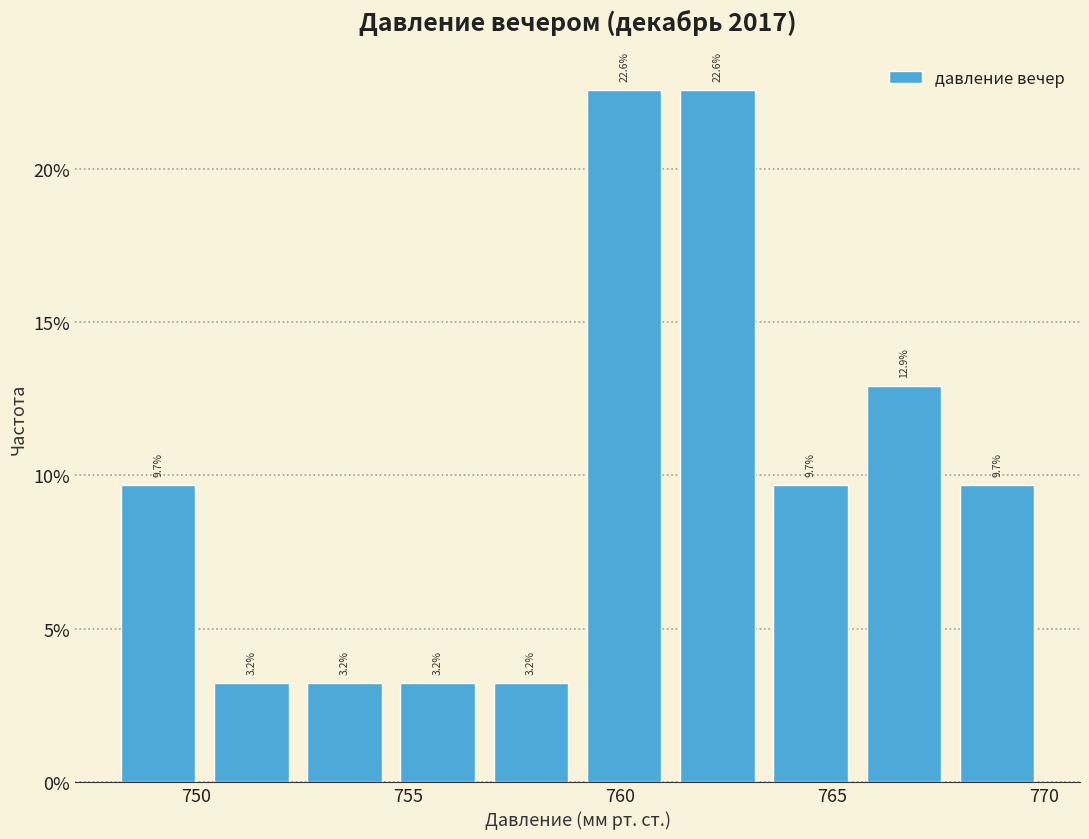

Reading left to right, list every bar in this chart as the range it spans on the x-axis followed by its height. The bar edges are not printed on the chart, so give them approximately, as read against the axis.

748.0 to 750.2: 9.7
750.2 to 752.4: 3.2
752.4 to 754.6: 3.2
754.6 to 756.8: 3.2
756.8 to 759.0: 3.2
759.0 to 761.2: 22.6
761.2 to 763.4: 22.6
763.4 to 765.6: 9.7
765.6 to 767.8: 12.9
767.8 to 770.0: 9.7